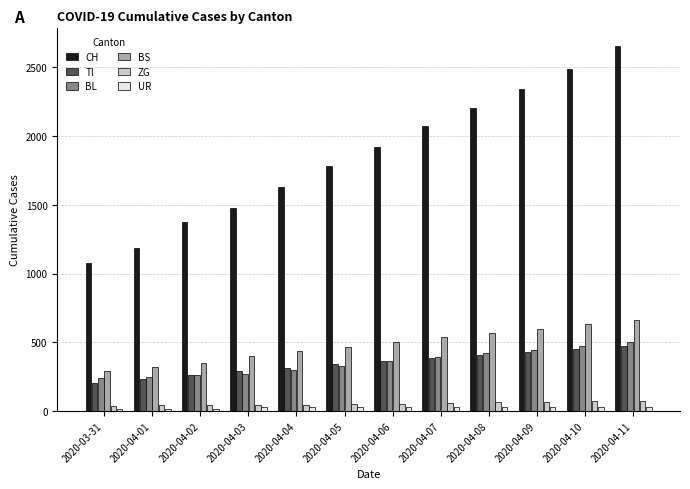

What is the average value of the ZG series?

54